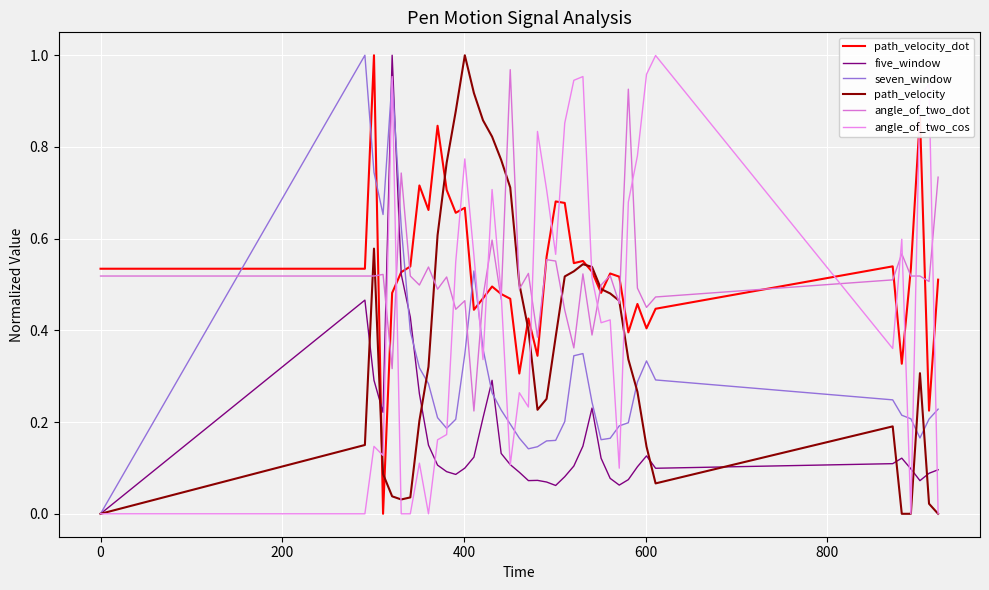

How many distinct data groups are displayed?

6